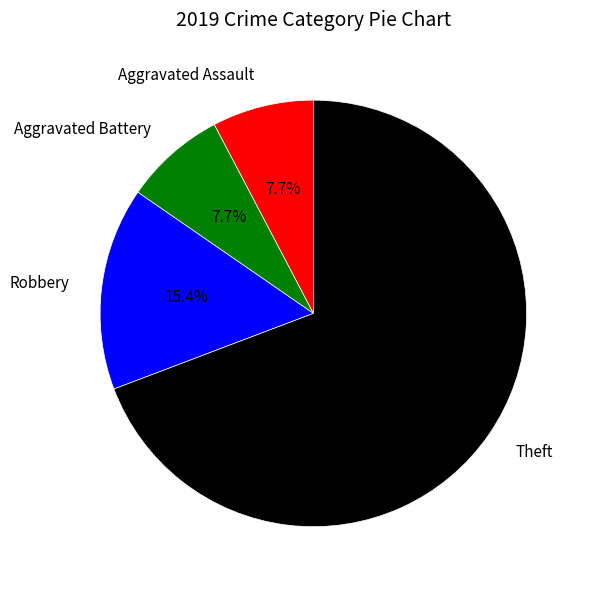

To the nearest percent, what percentage of the pie is Aggravated Battery?

8%